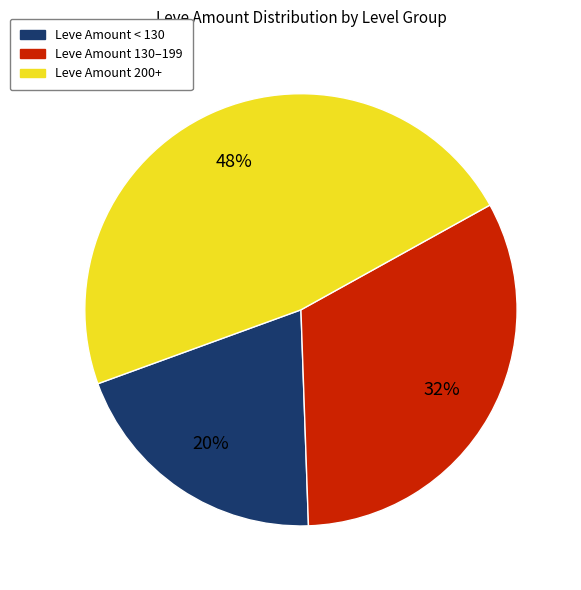

To the nearest percent, what is the average slice percentage?

33%